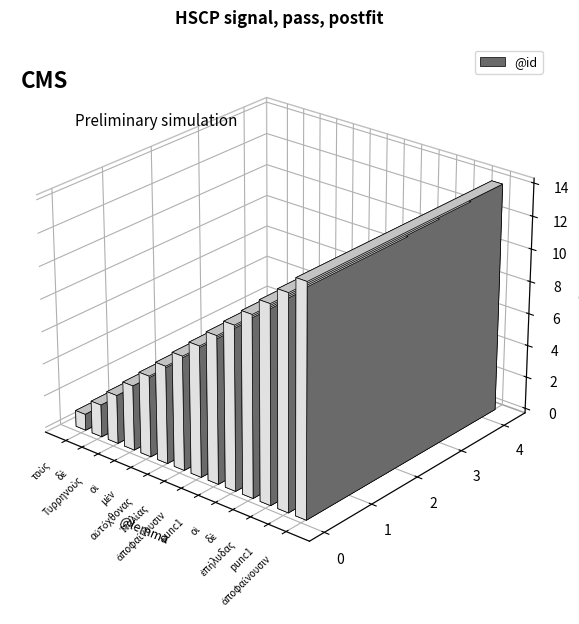

Count the number of data series in this chart.

1